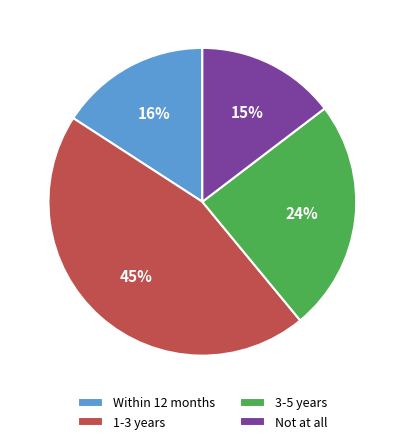

Is there any slice that represents more than half of the pie?

No